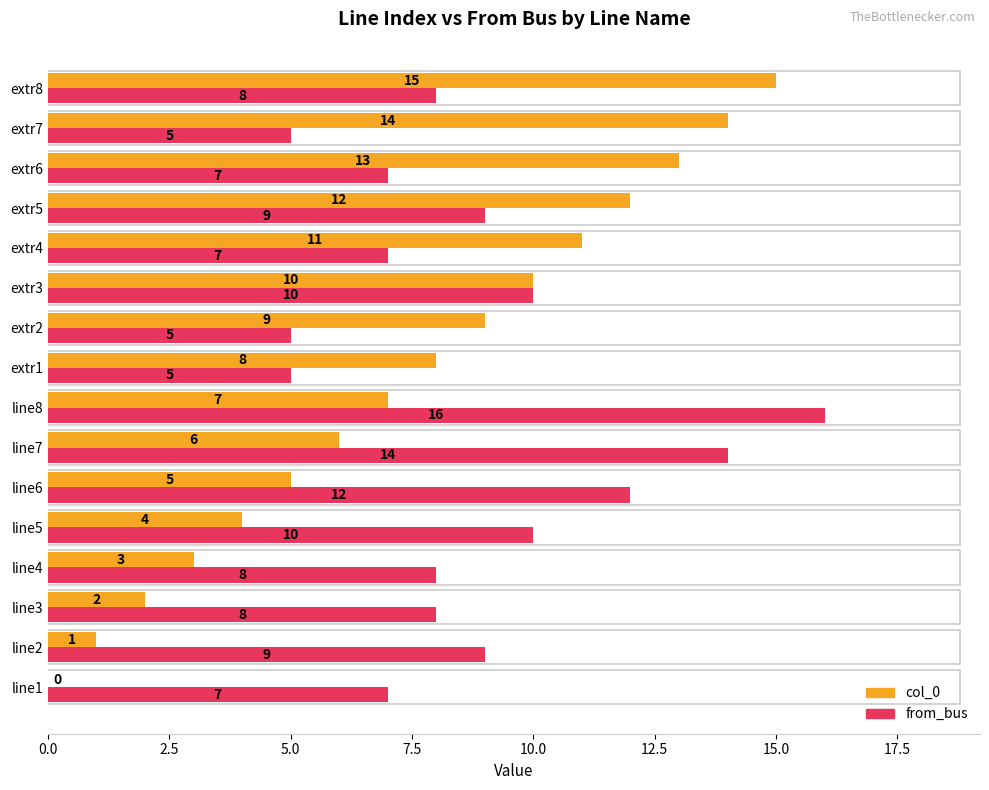

The from_bus series shows 14 at line7. True or false?

True